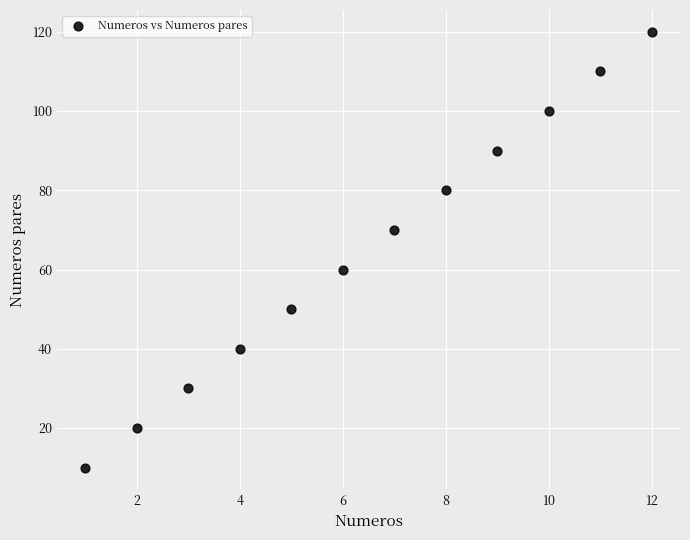

What is the range of X values (max minus min)?

11